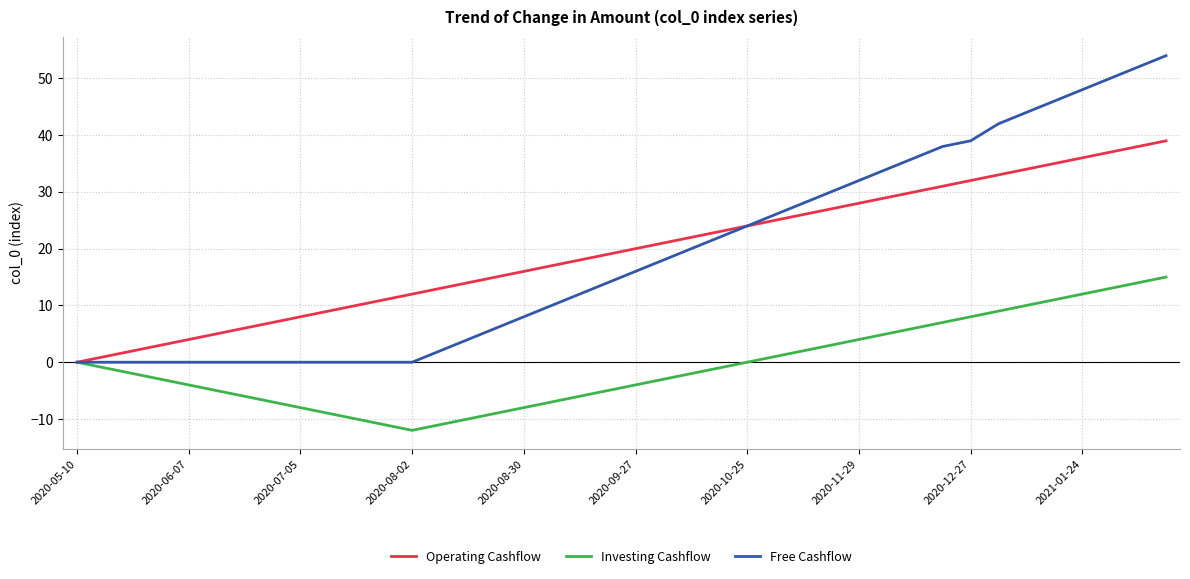

List the series in order of their peak value, lowest first.

Investing Cashflow, Operating Cashflow, Free Cashflow